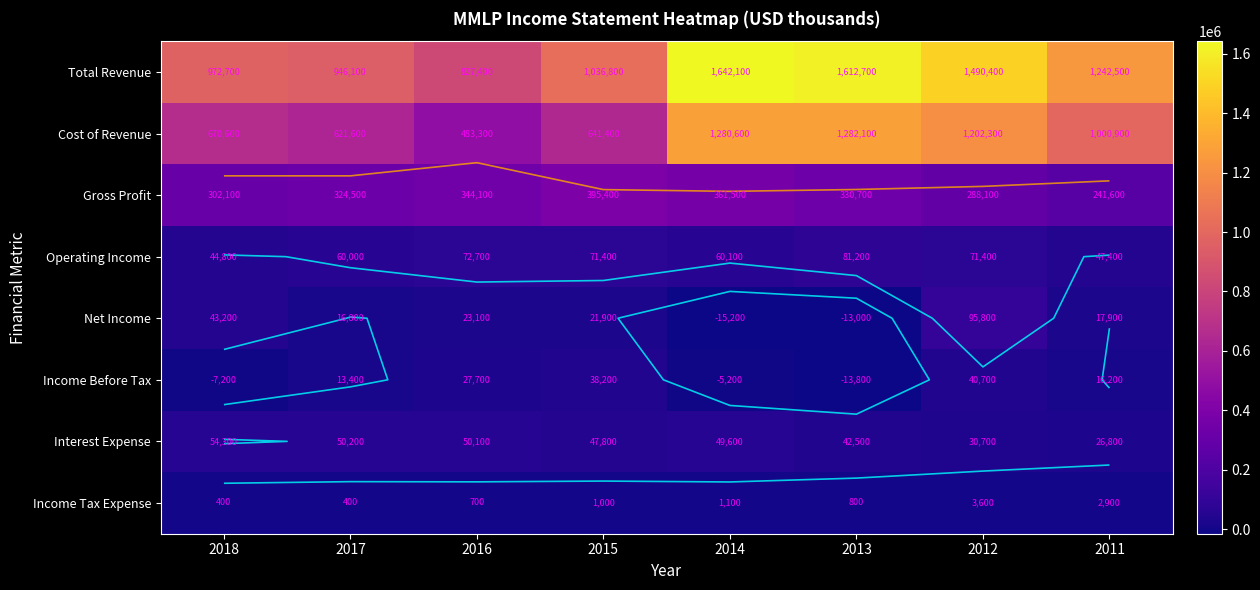

What is the difference between the highest and lowest values at 2011?

1239600